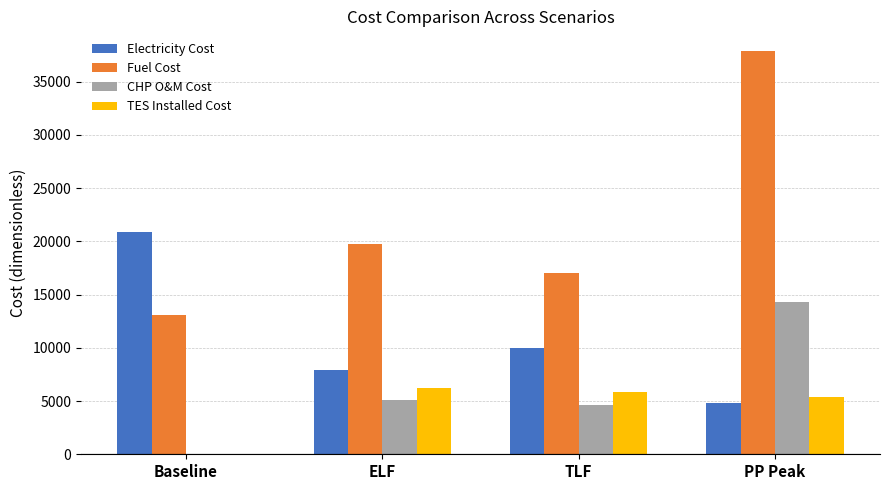

At which label does Fuel Cost reach its peak?

PP Peak